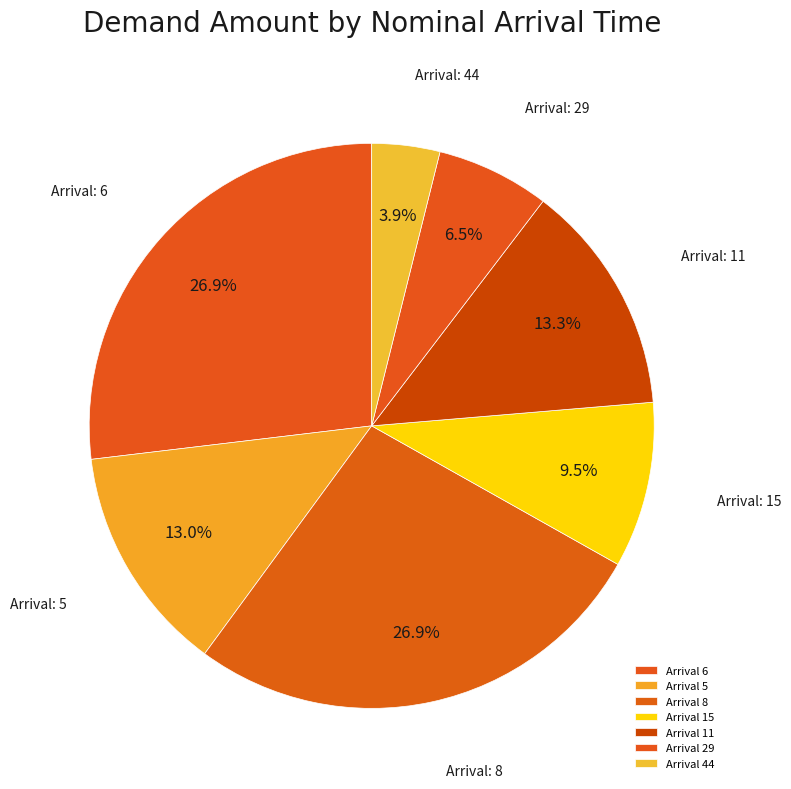

How many slices are in this pie chart?

7